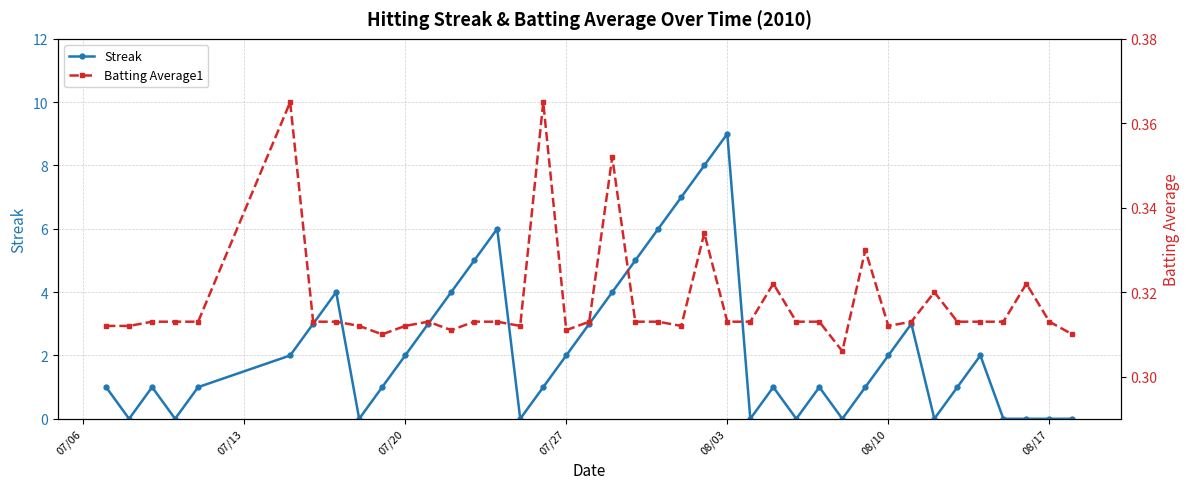

Rank the series by their maximum value, from highest to lowest.

Streak, Batting Average1